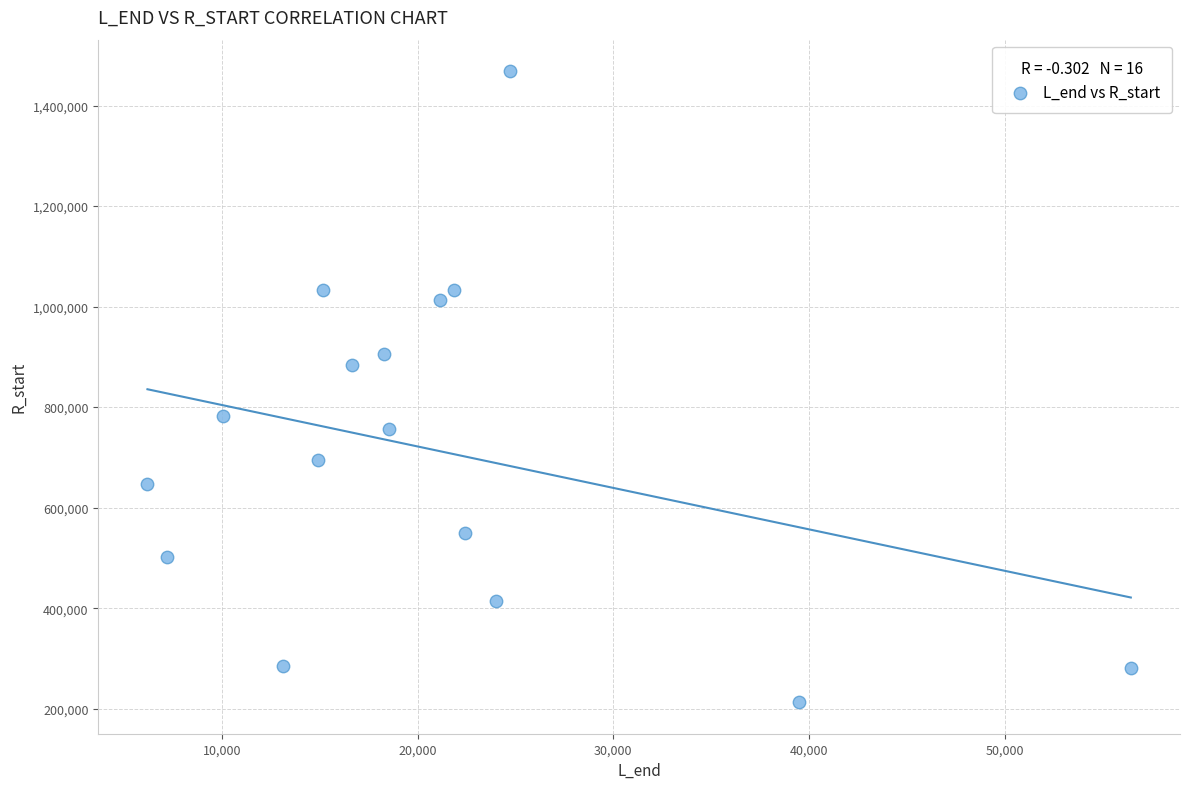

What Y value in the scatter plot is closest to 840638?

883649